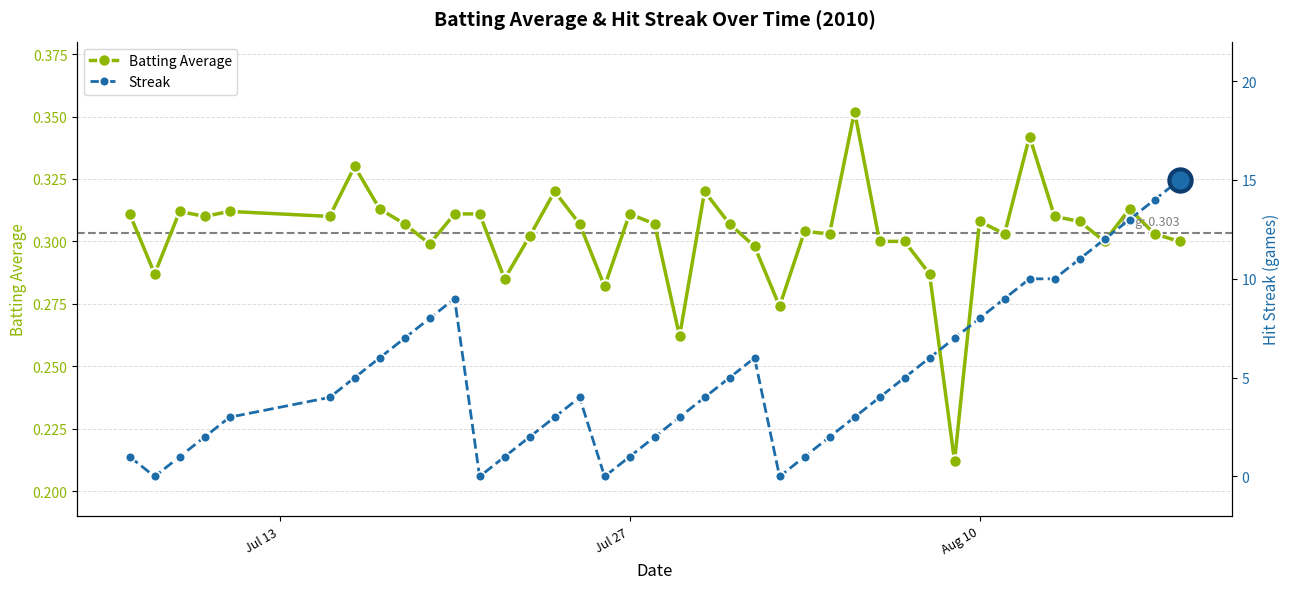

Count the number of data series in this chart.

2